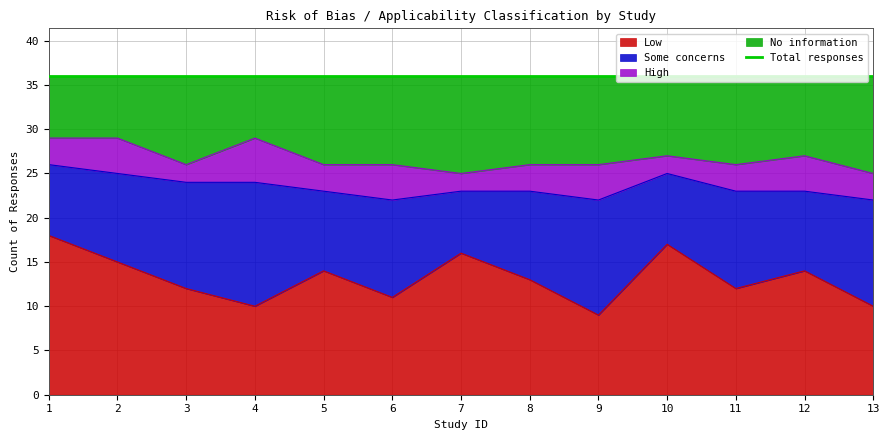

What is the highest value of the Low series?

18